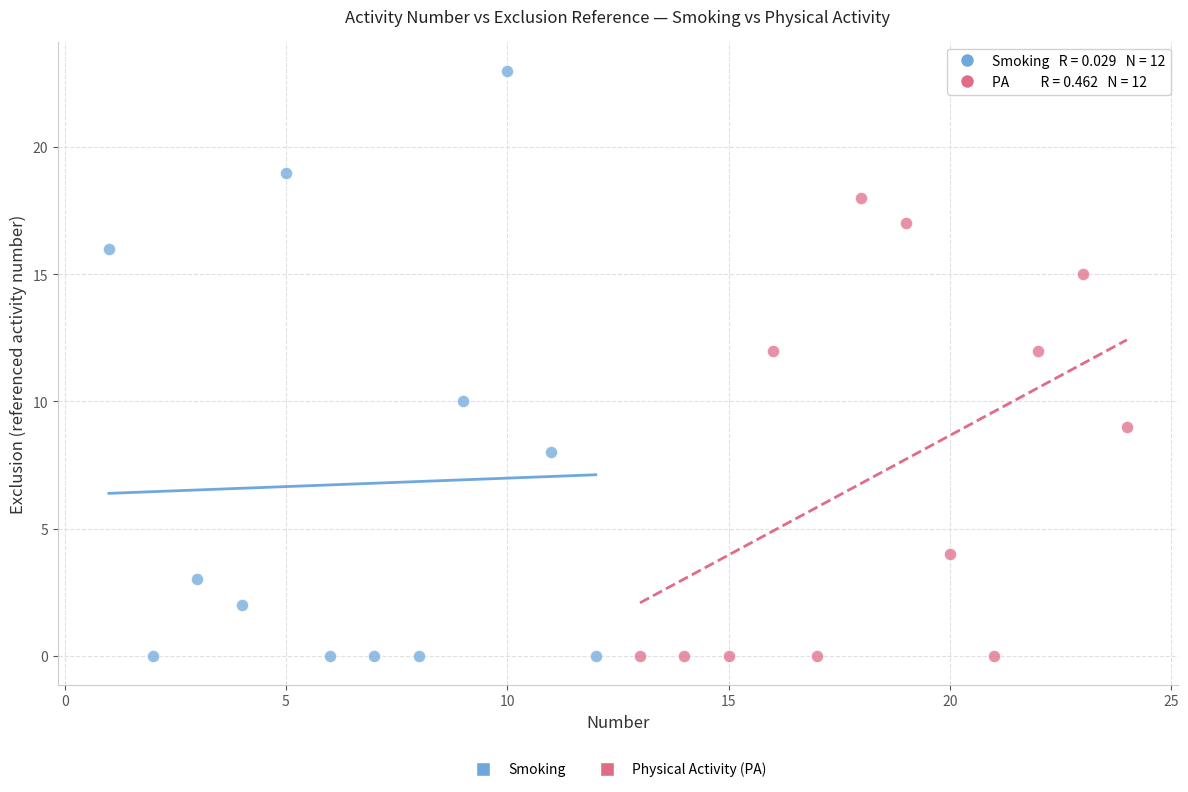

What are all the series names shown in the legend?

Smoking, Physical Activity (PA)